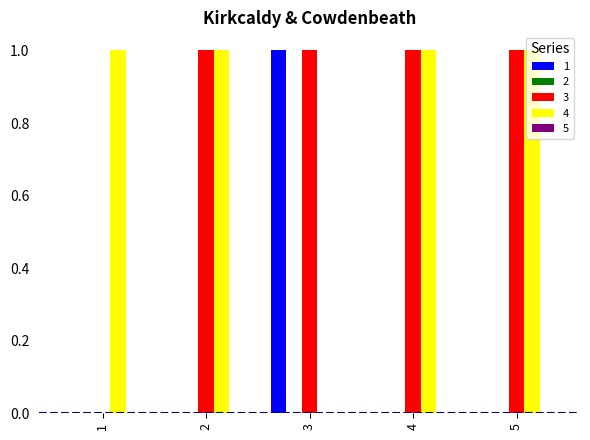

The value of 3 at 1 is -1. True or false?

False